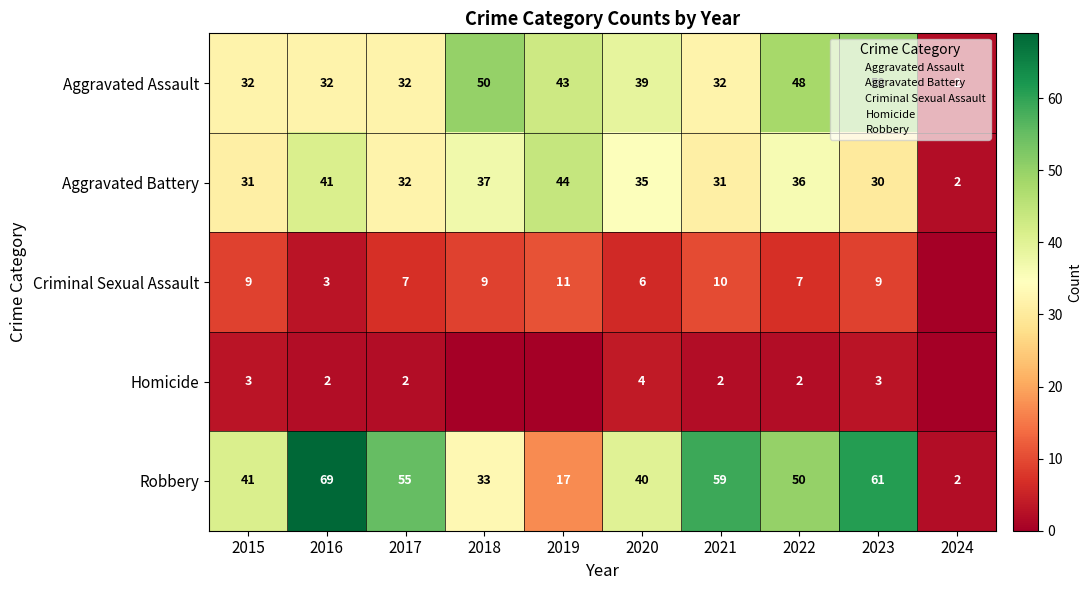

Read the Robbery value at 2020, to the nearest 5.

40